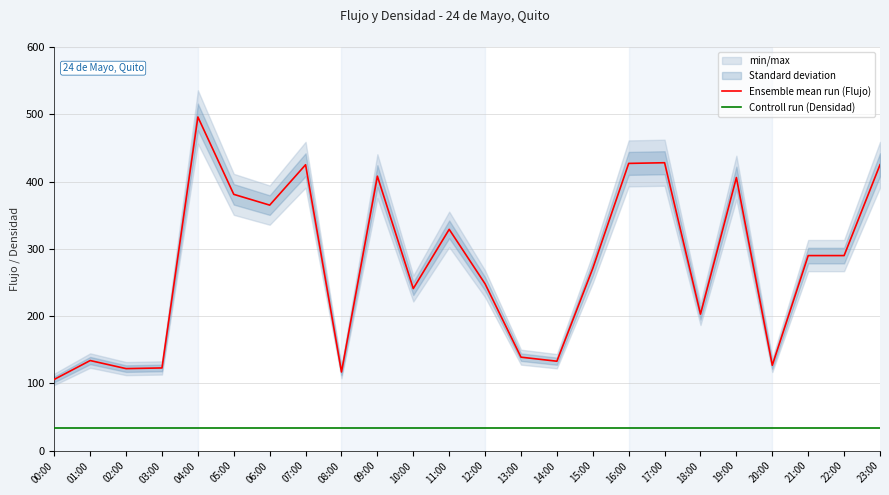

List the series in order of their peak value, lowest first.

Controll run (Densidad), Ensemble mean run (Flujo)